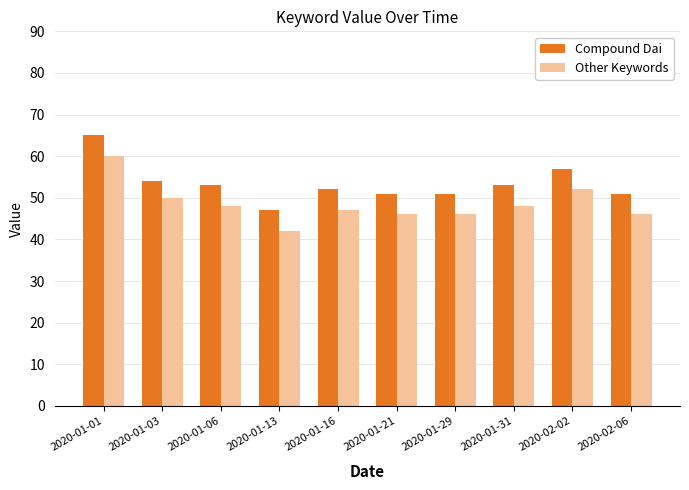

What are all the series names shown in the legend?

Compound Dai, Other Keywords